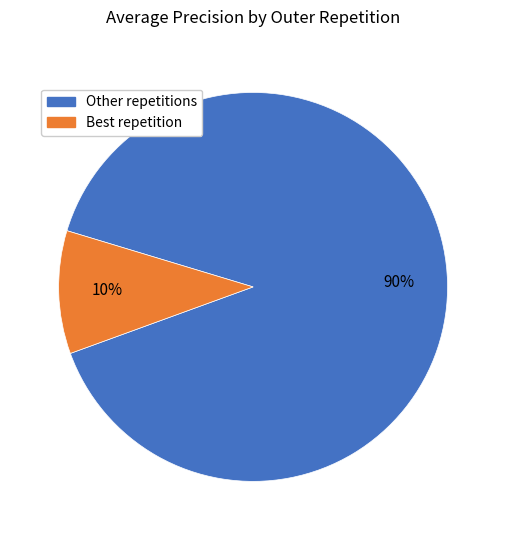

How many slices are in this pie chart?

2